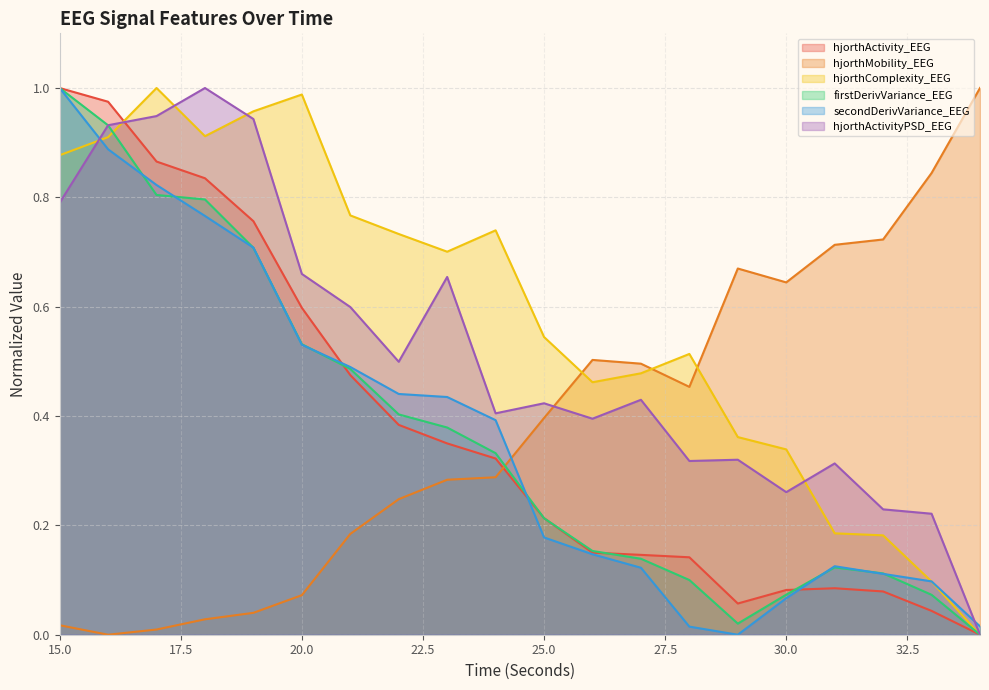

How many values in hjorthActivityPSD_EEG are above zero?

19